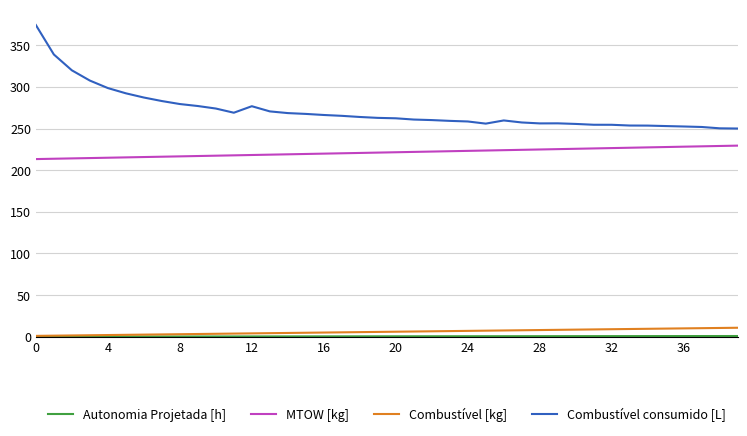

True or false: Combustível [kg] and Combustível consumido [L] cross at least once.

False